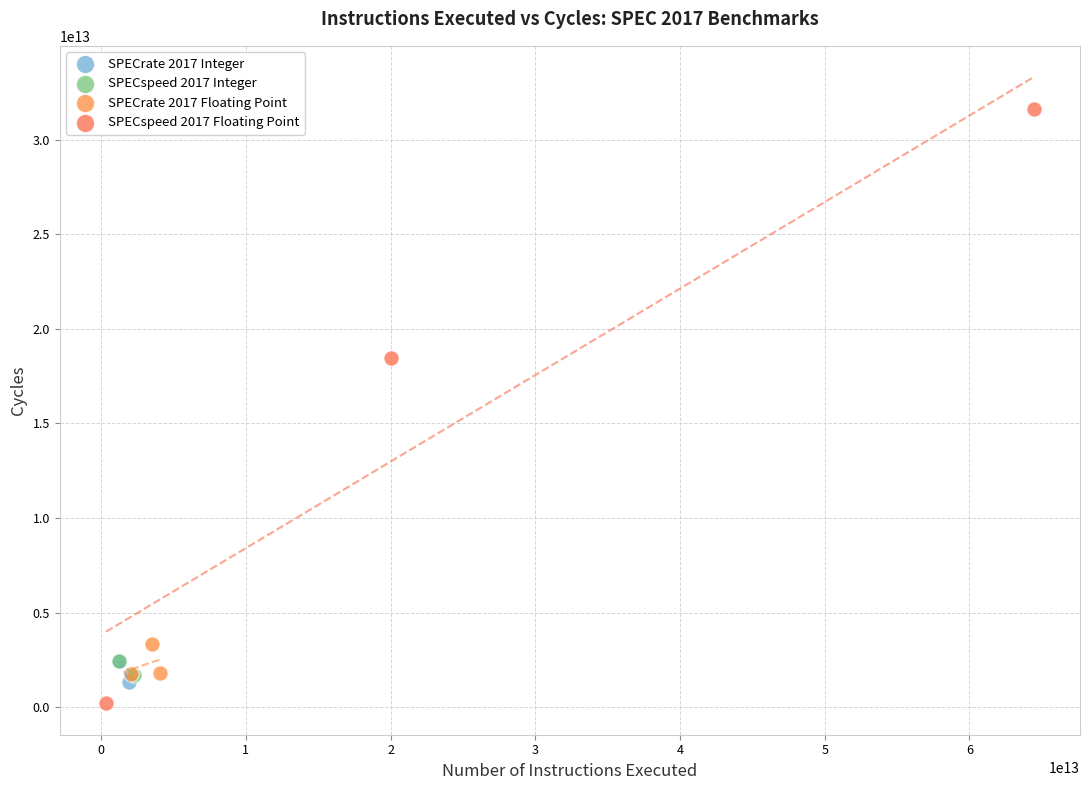

What are all the series names shown in the legend?

SPECrate 2017 Integer, SPECspeed 2017 Integer, SPECrate 2017 Floating Point, SPECspeed 2017 Floating Point